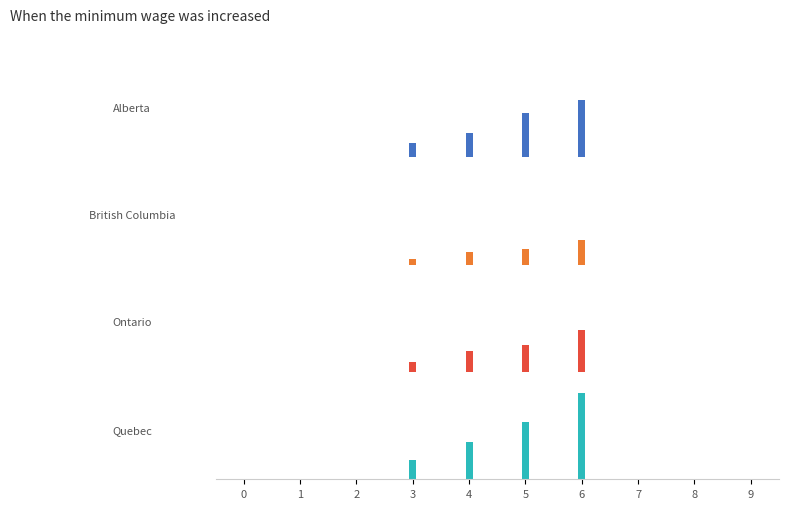

At how many categories does at least one series exceed 7?

1